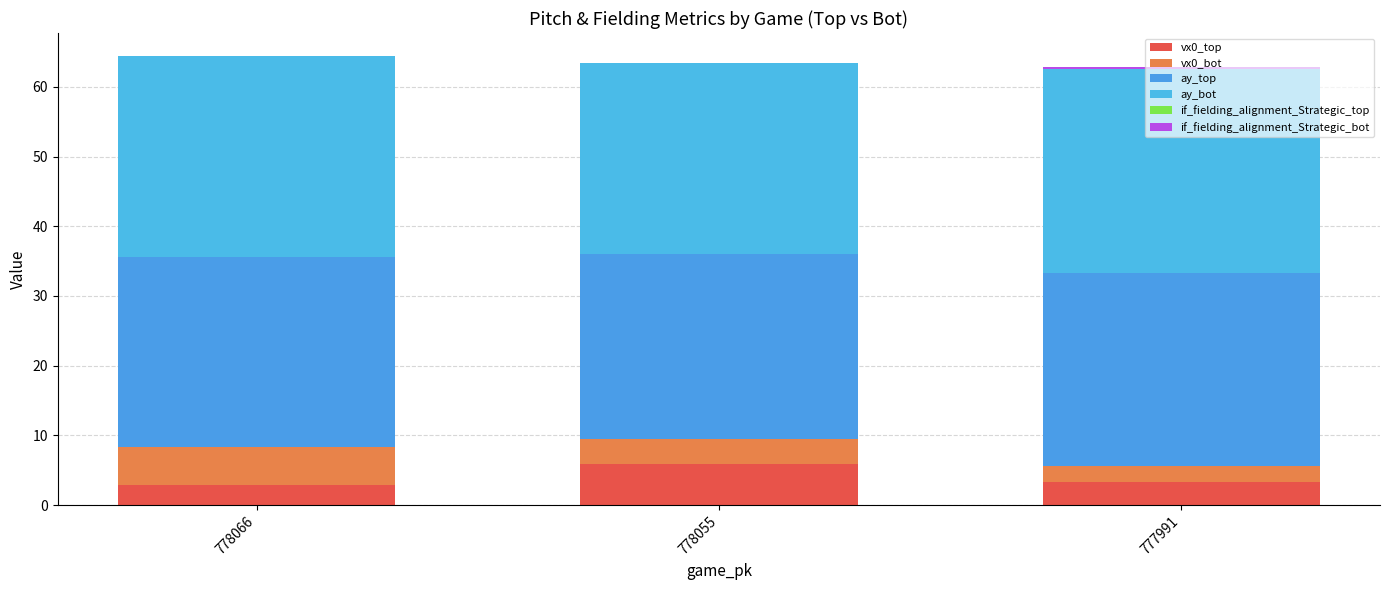

Which series has the largest total across all categories?

ay_bot